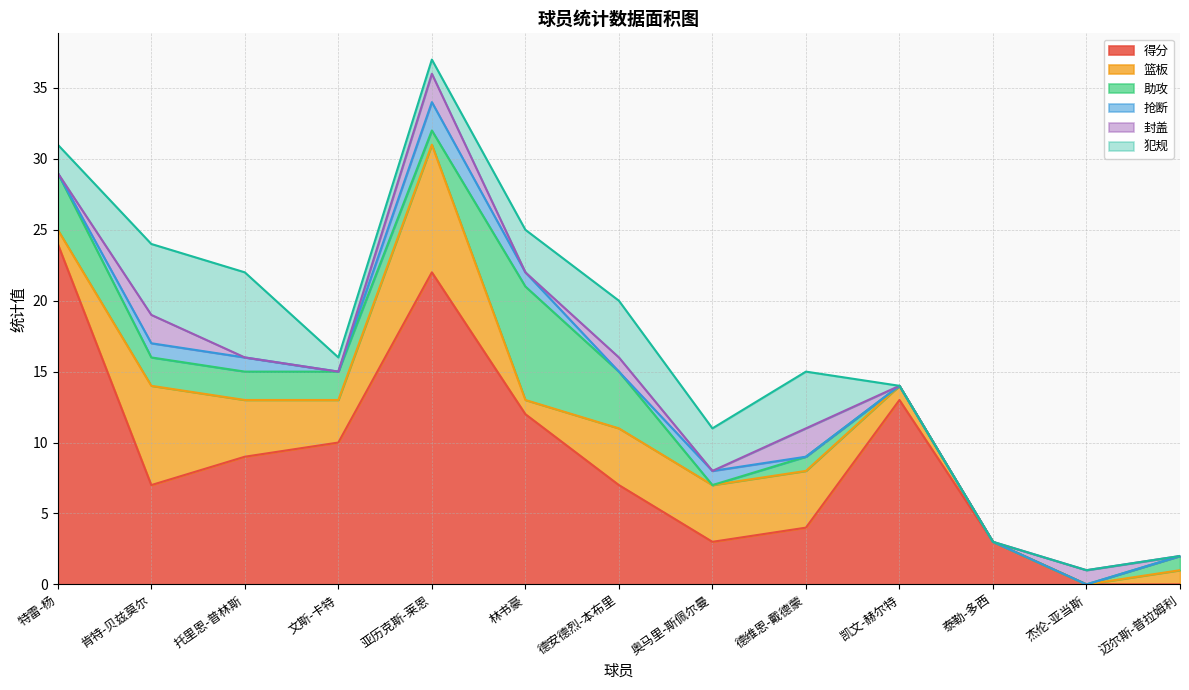

How many data points in 助攻 are above 1?

6